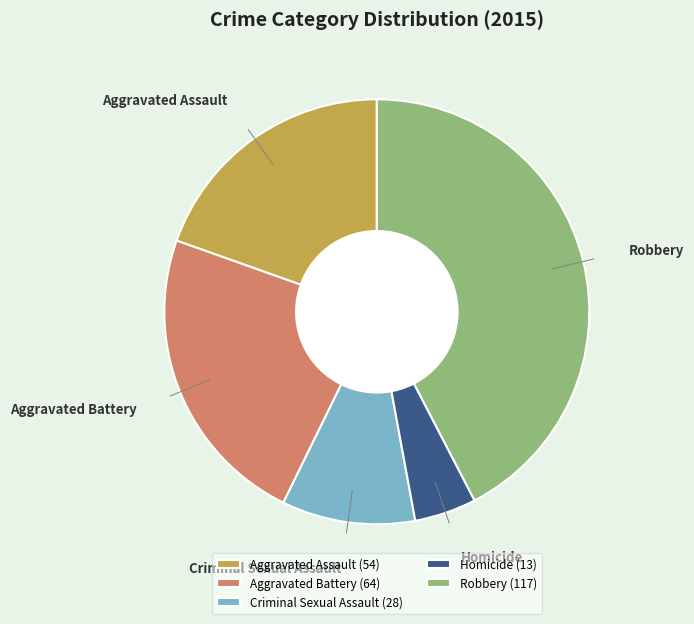

Is it true that Criminal Sexual Assault is 17% of the pie?

False